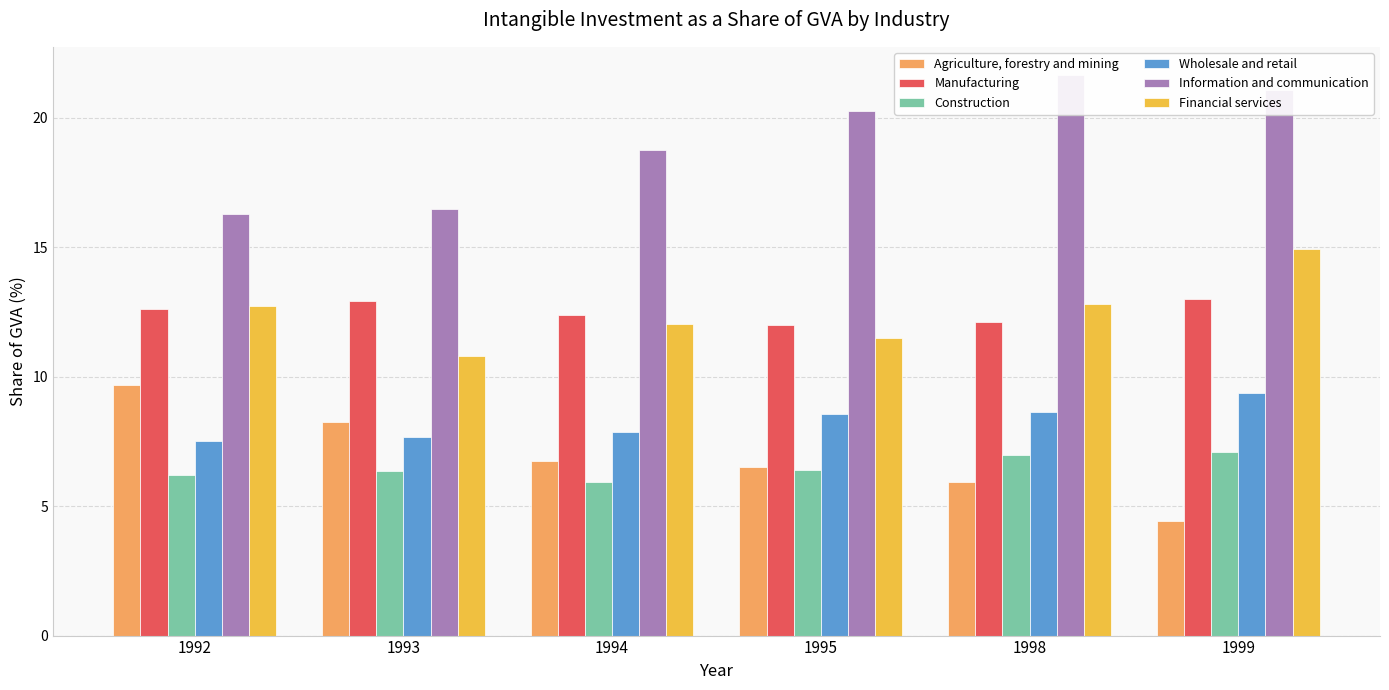

How many categories are shown in the chart?

6